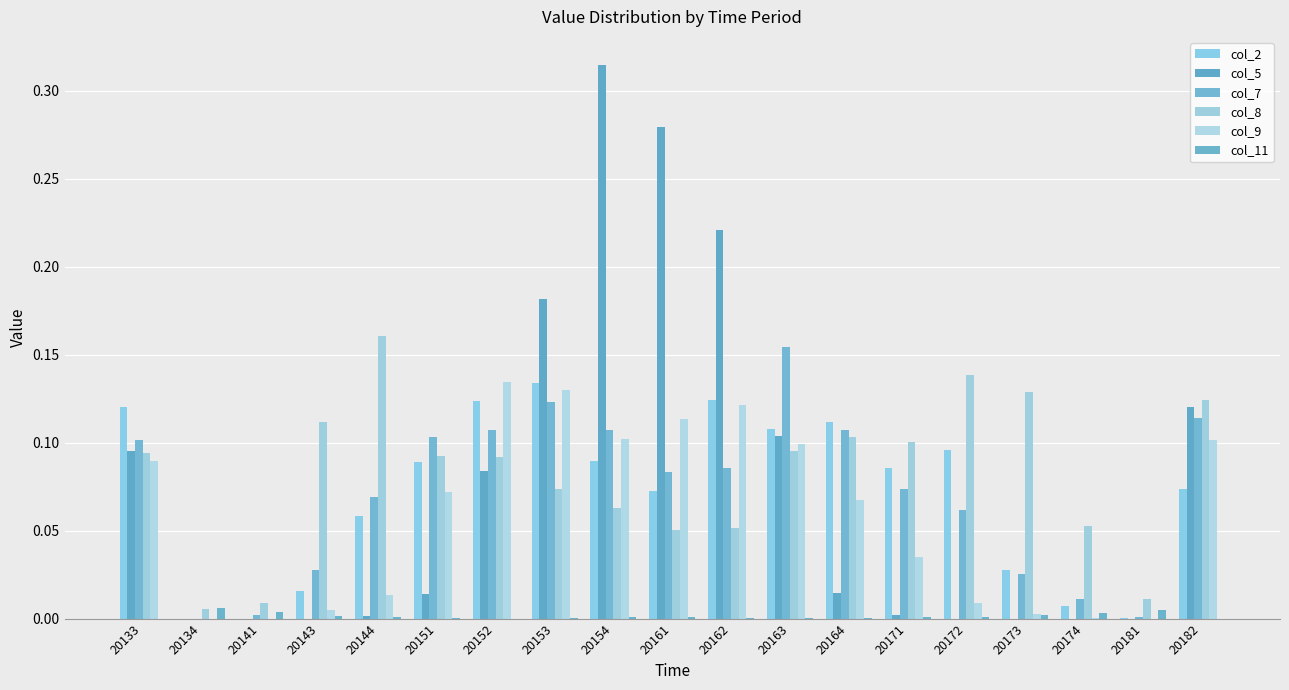

What are all the series names shown in the legend?

col_2, col_5, col_7, col_8, col_9, col_11